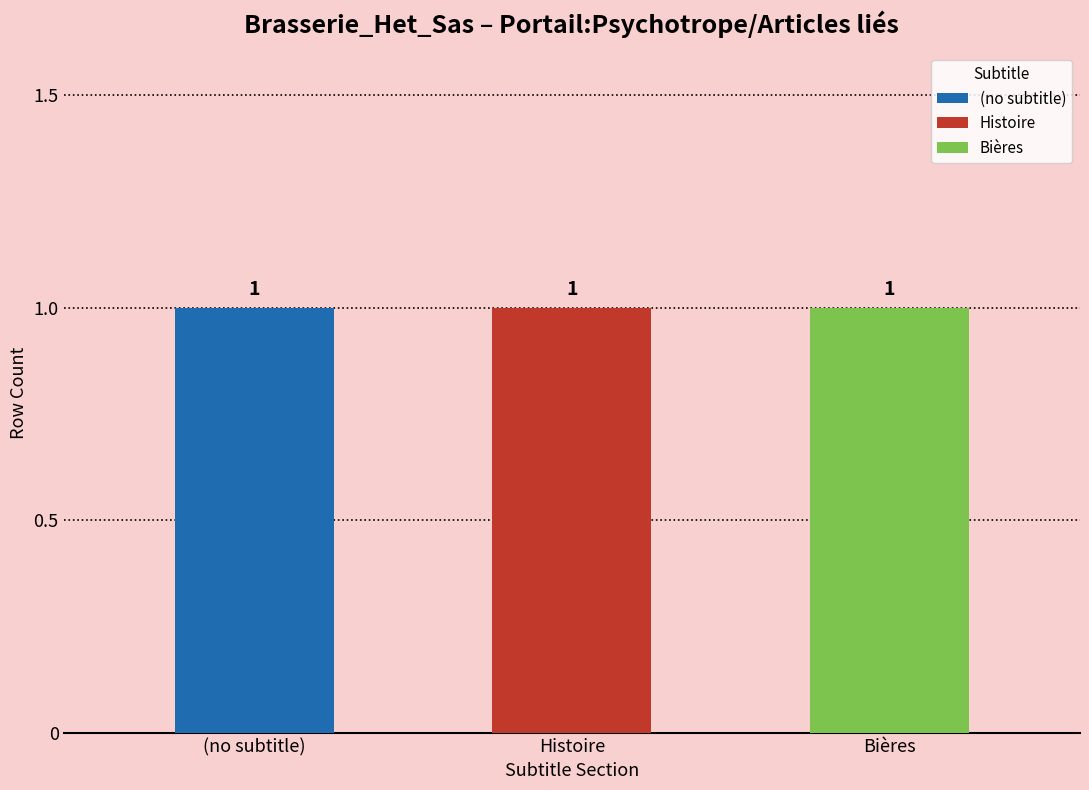

Are the bars horizontal?

No